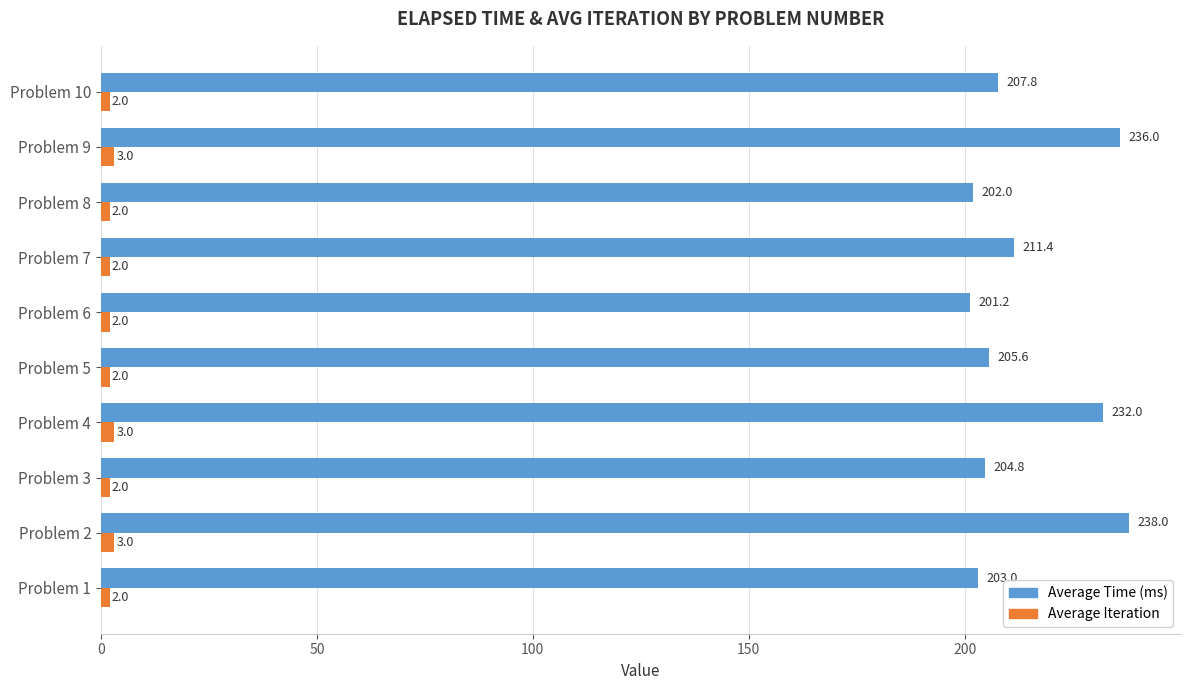

Rank the series by their average value, from lowest to highest.

Average Iteration, Average Time (ms)